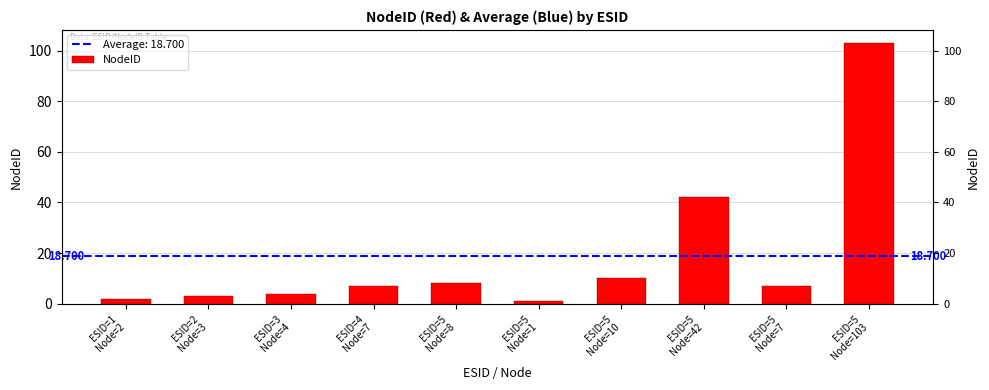

At which category does the chart reach its peak across all series?

ESID=5
Node=103